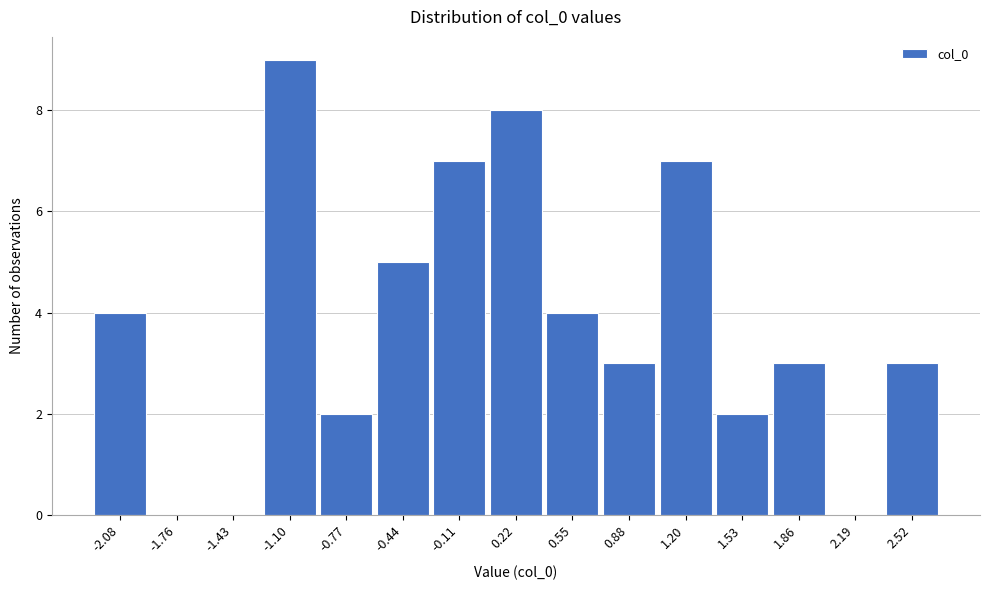

Reading left to right, extract all data points from this chart.

-2.08=4	-1.76=0	-1.43=0	-1.10=9	-0.77=2	-0.44=5	-0.11=7	0.22=8	0.55=4	0.88=3	1.20=7	1.53=2	1.86=3	2.19=0	2.52=3